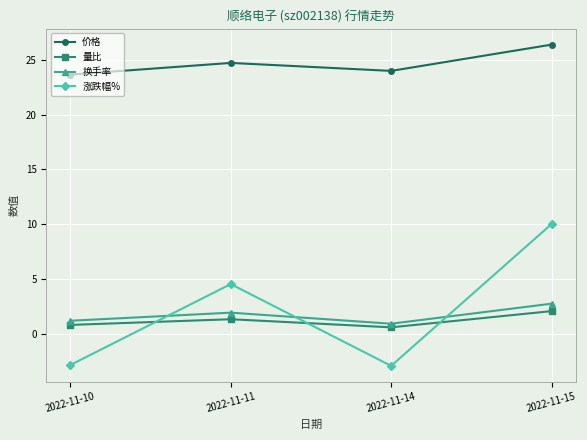

How many positive values does the 涨跌幅% series have?

2